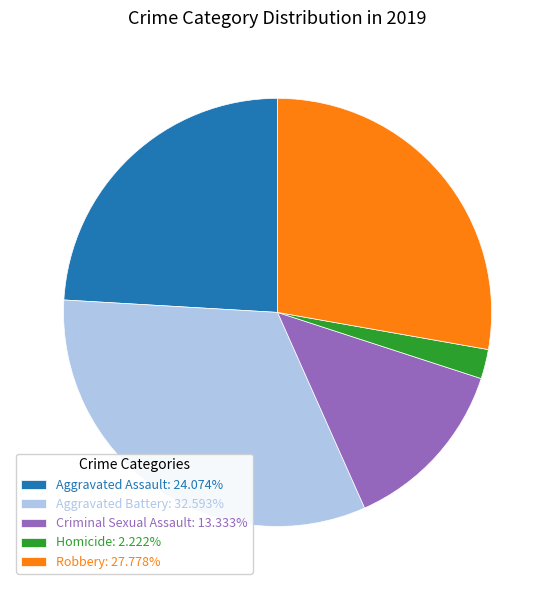

Is it true that Aggravated Assault is 24% of the pie?

True